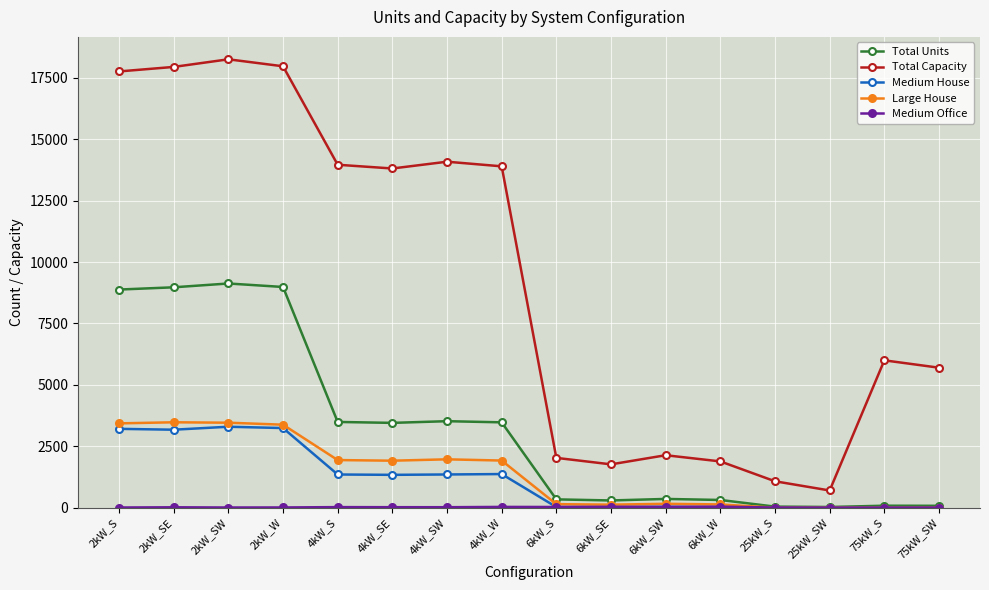

Does the chart have visible grid lines?

Yes